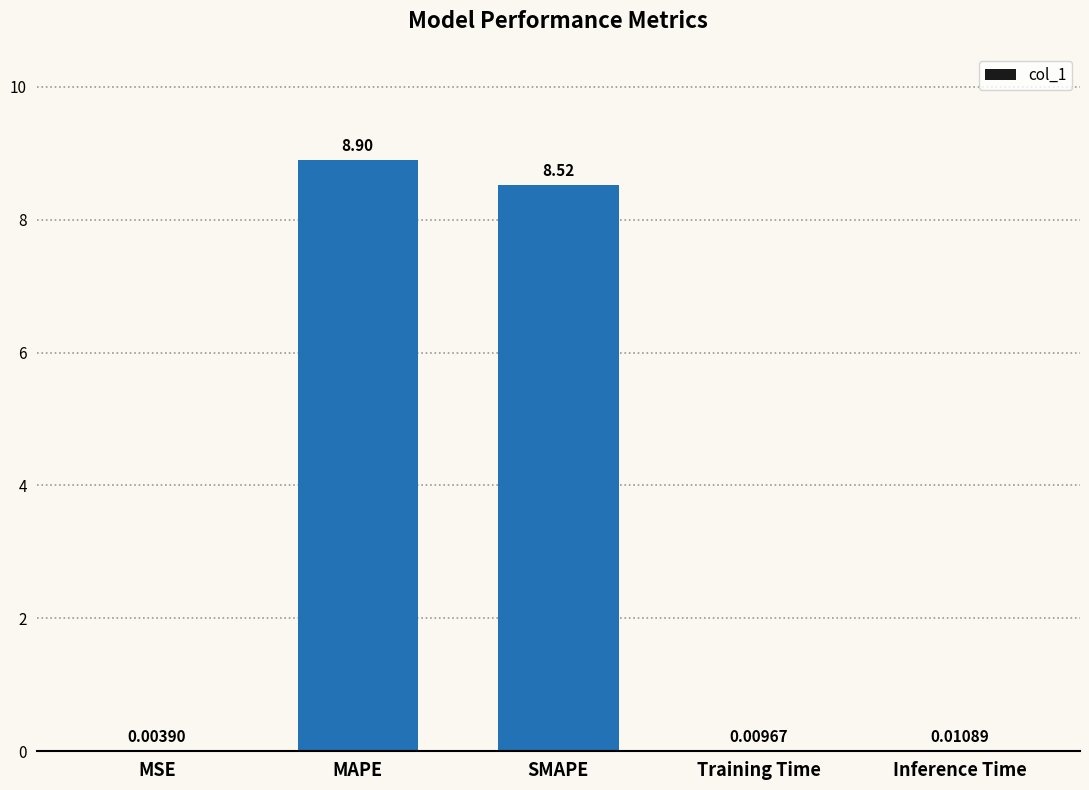

What is the change in value from MSE to SMAPE?

+8.5